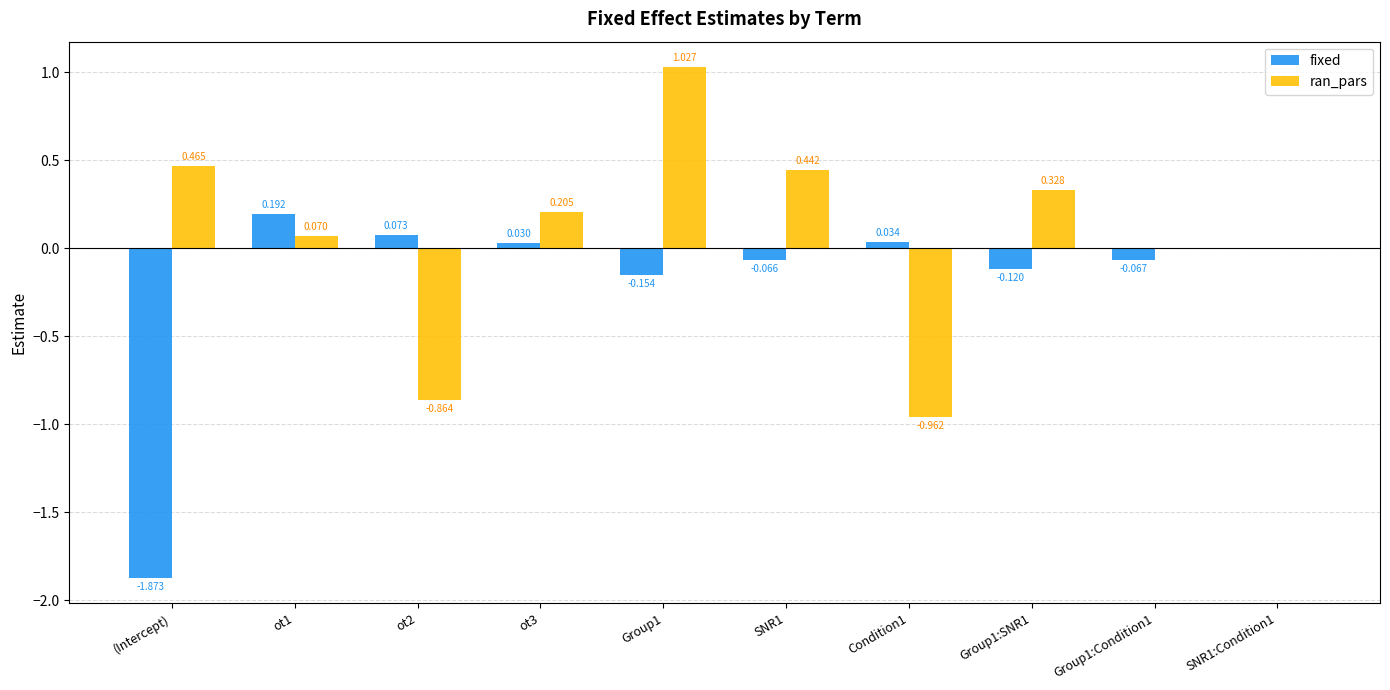

How many groups of bars are there?

10